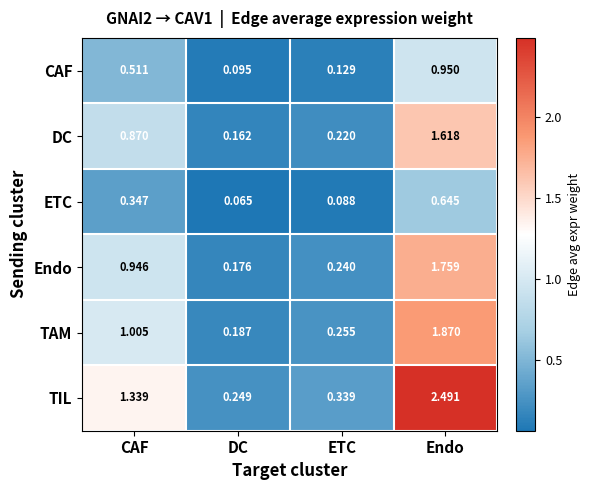

Is the value of ETC at ETC greater than the value of DC at Endo?

No